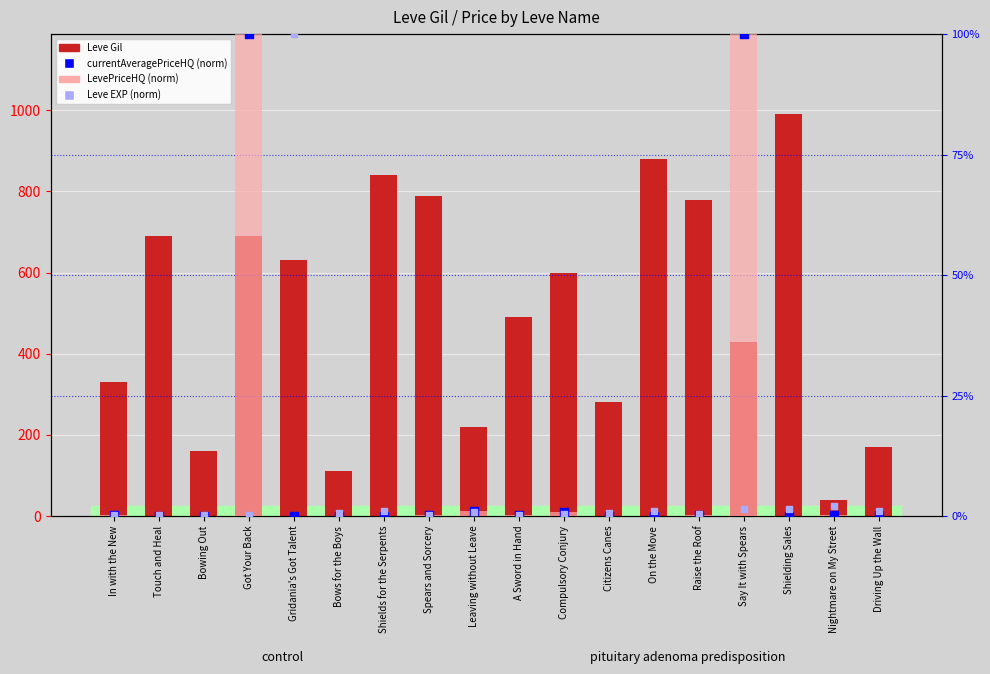

Which series reaches the minimum Y coordinate?

currentAveragePriceHQ (norm)